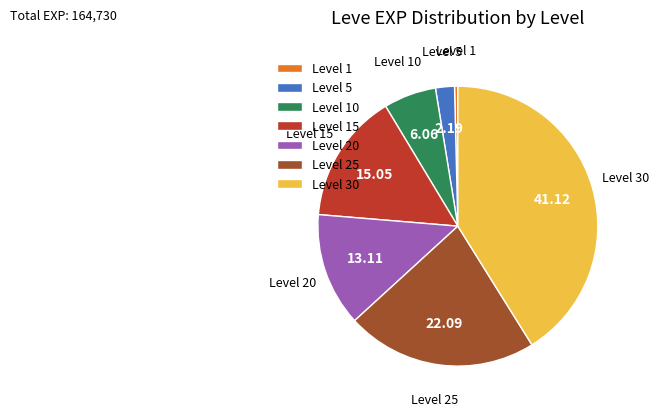

Approximately how many times larger is the value at Level 25 compared to Level 10?

3.6